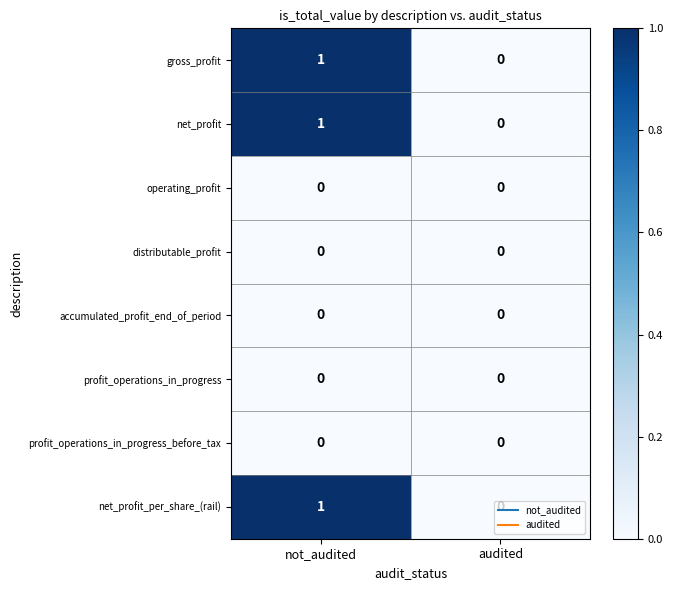

What is the total value across all series at not_audited?

3